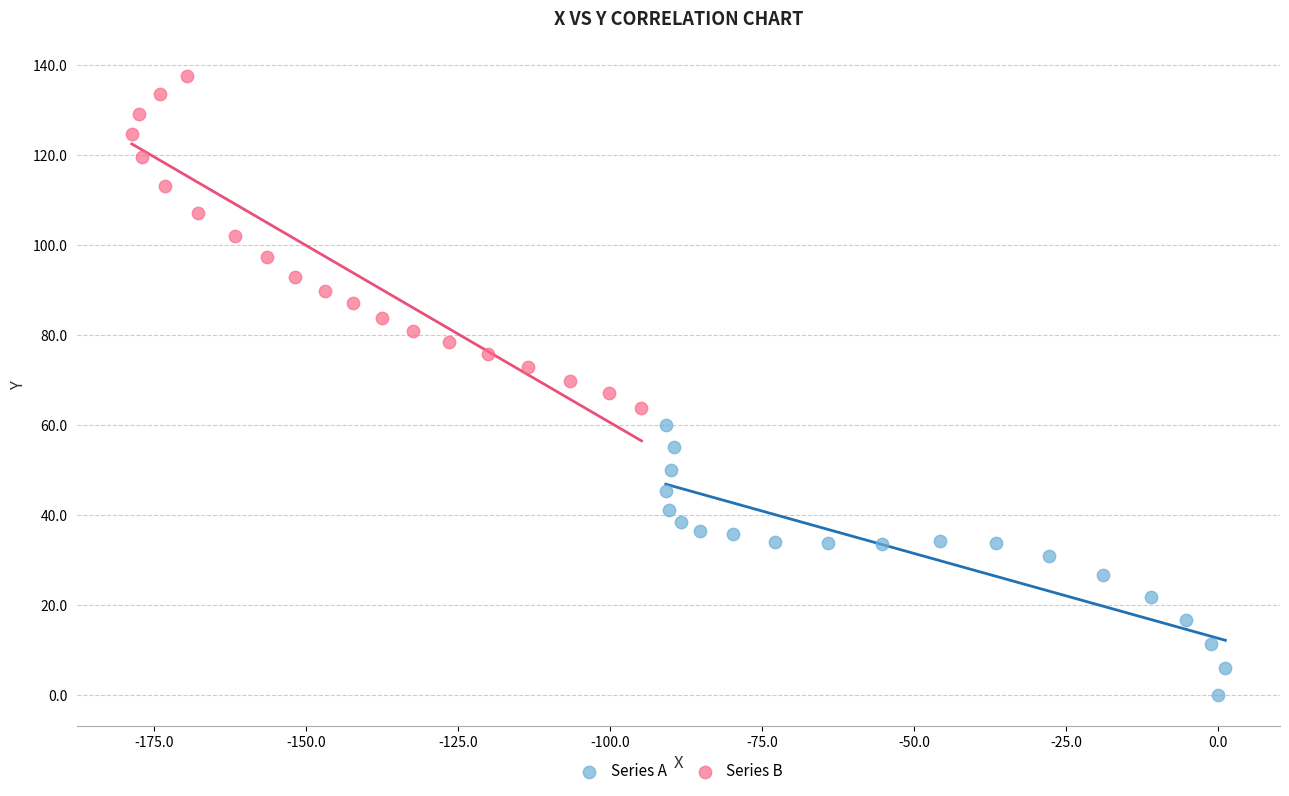

Which series contains the lowest Y value?

Series A